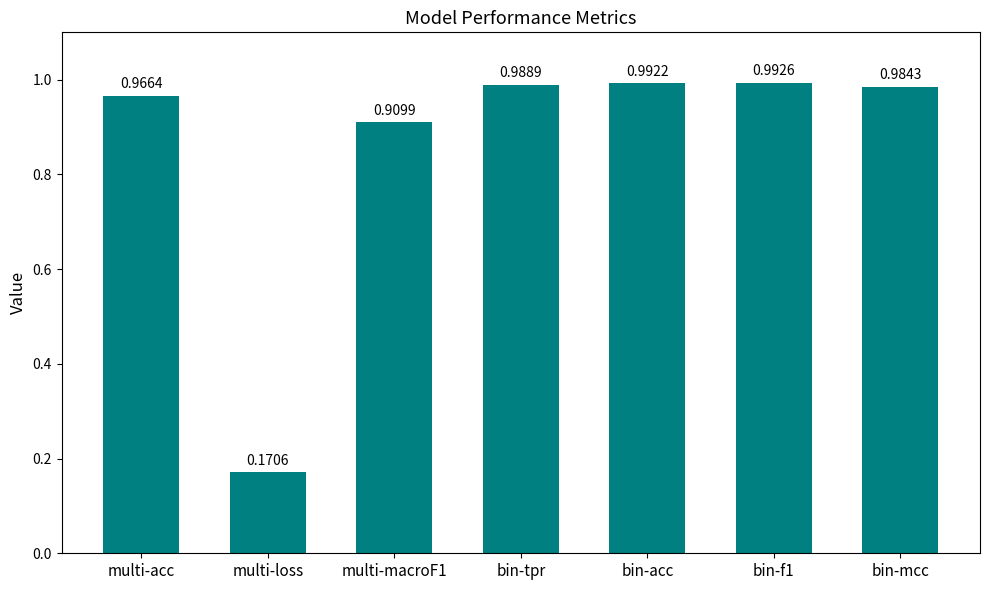

List the labels in order of value, largest first.

bin-f1, bin-acc, bin-tpr, bin-mcc, multi-acc, multi-macroF1, multi-loss